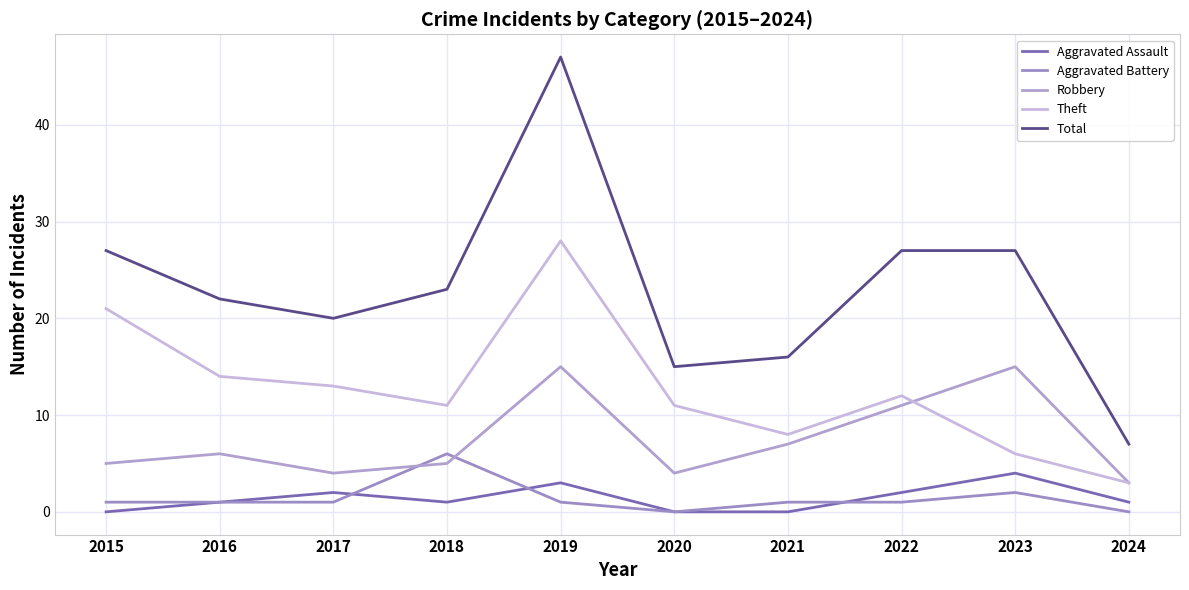

Which series has the widest spread of values?

Total